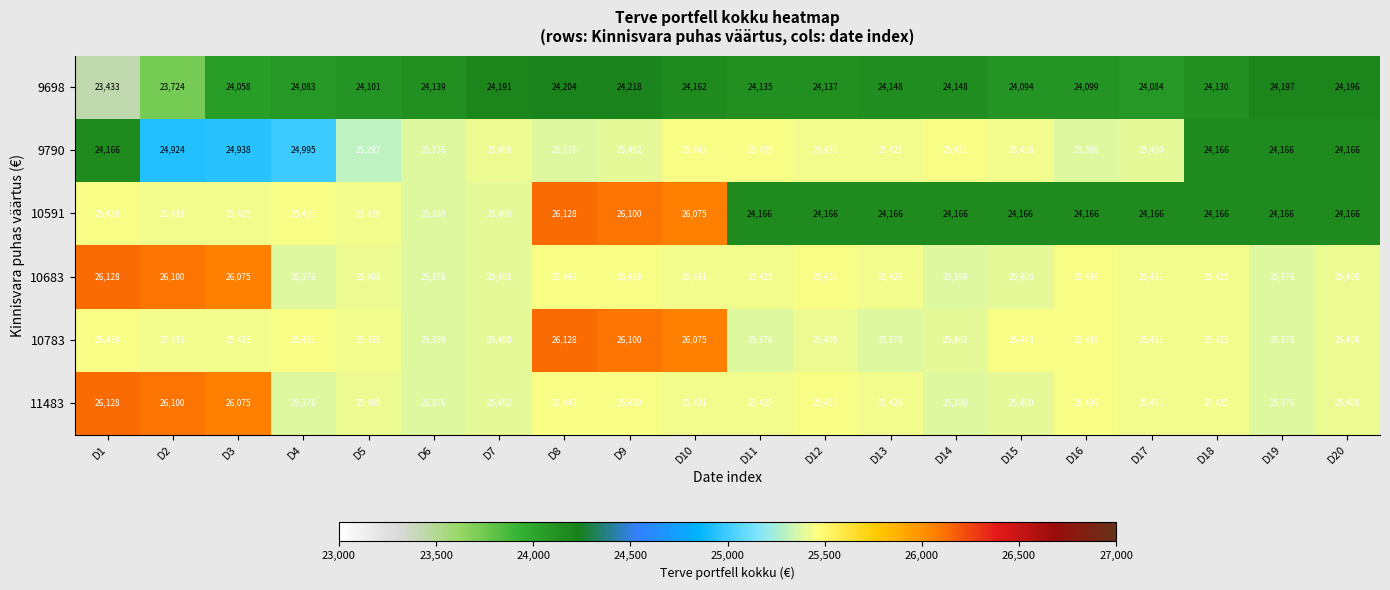

What is the difference between the maximum and minimum values in the 10783 series?

752